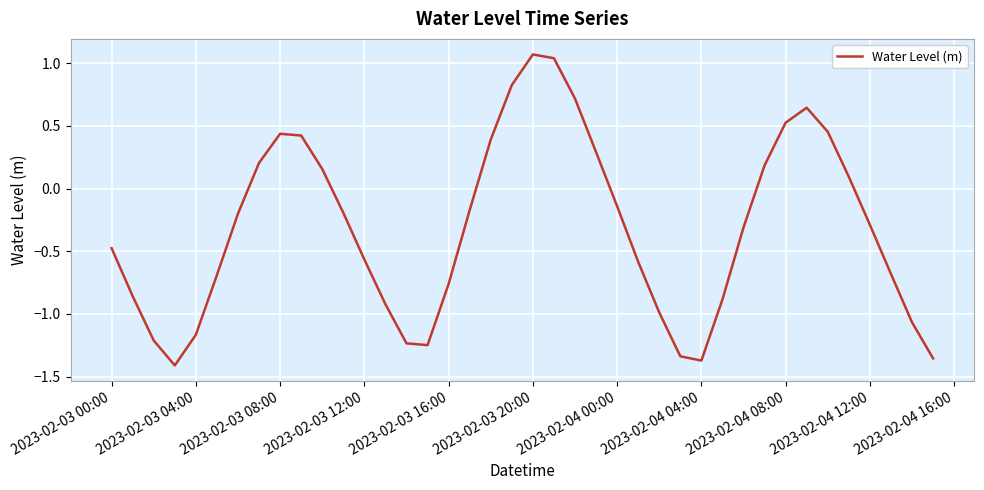

What is the difference between the maximum and minimum values?

2.5